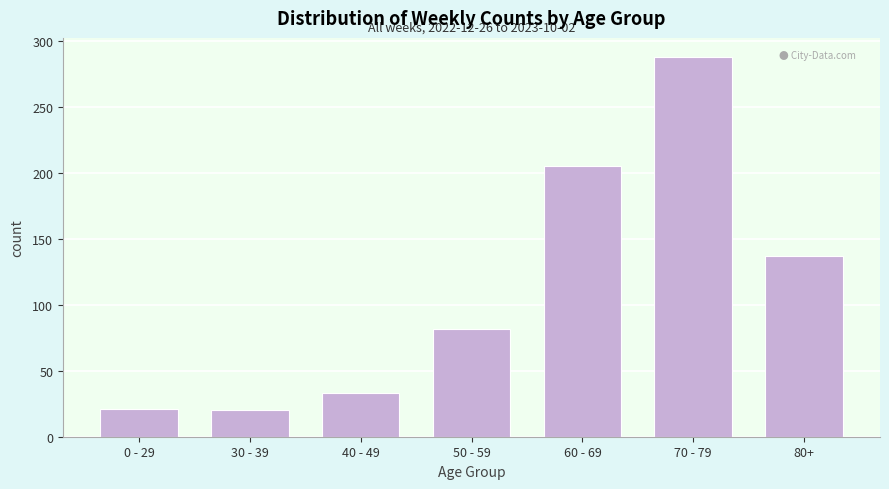

What is the greatest value displayed?

288